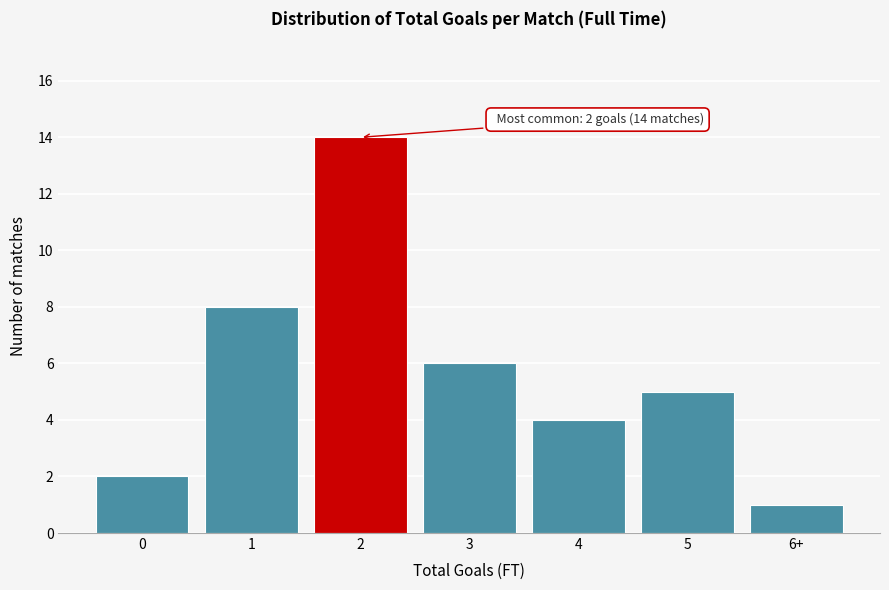

Reading left to right, extract all data points from this chart.

2	8	14	6	4	5	1